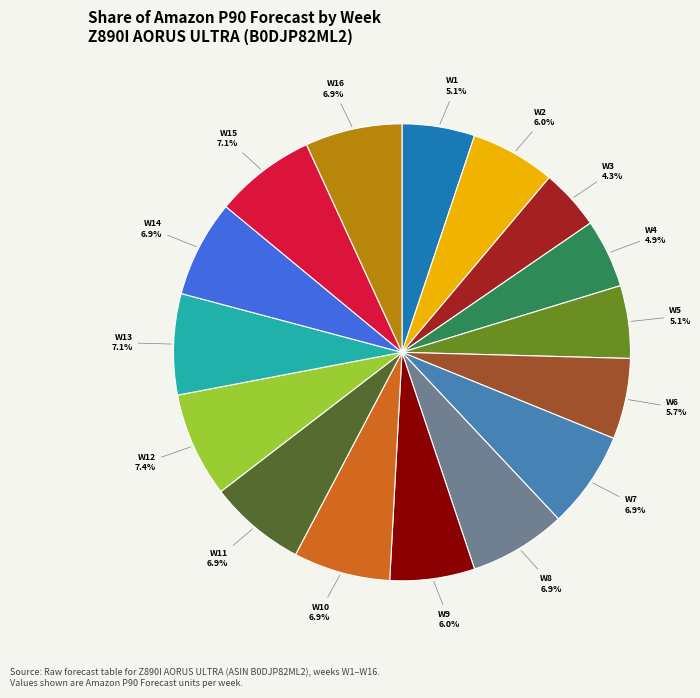

To the nearest percent, what is the difference between the largest and smallest slice percentages?

3%